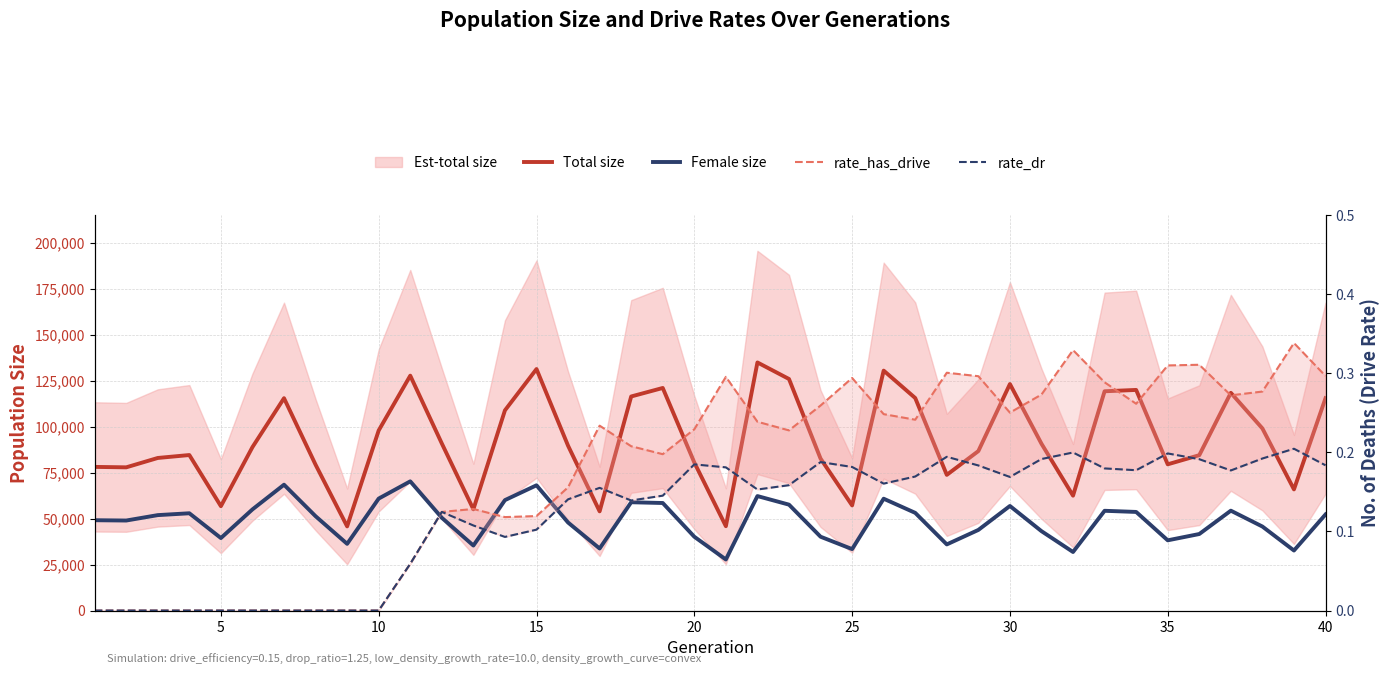

What is the difference between the maximum and minimum values in the rate_has_drive series?

0.3